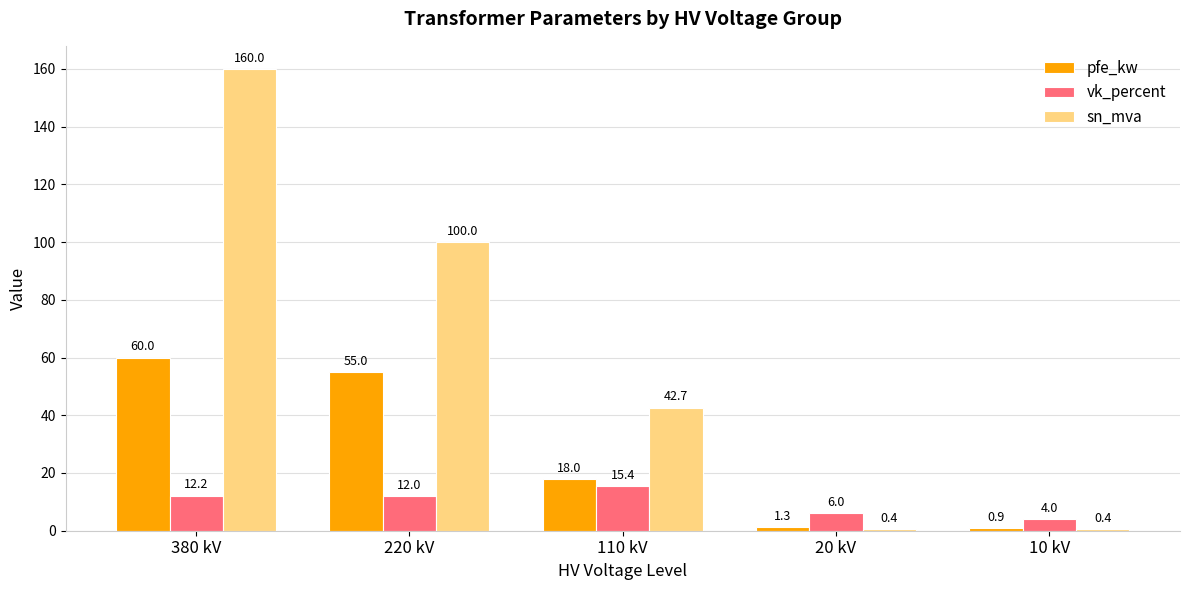

Which category has the highest value in the vk_percent series?

110 kV